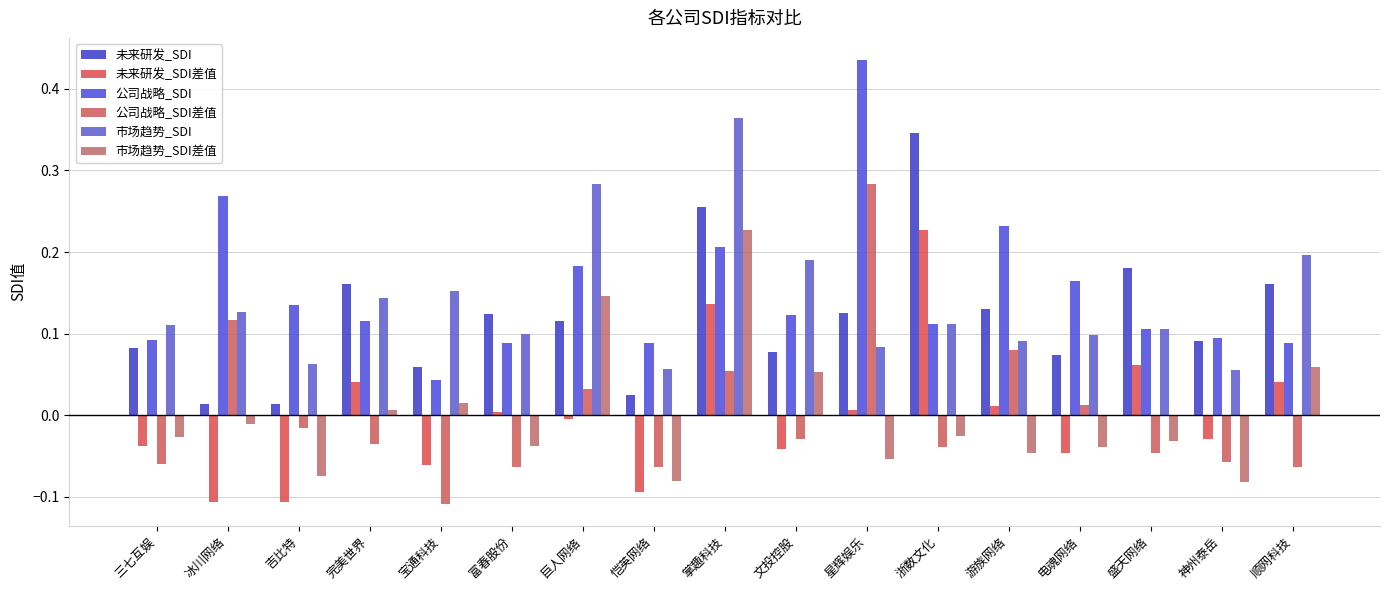

Rank the series at 恺英网络 from highest to lowest value.

公司战略_SDI, 市场趋势_SDI, 未来研发_SDI, 公司战略_SDI差值, 市场趋势_SDI差值, 未来研发_SDI差值